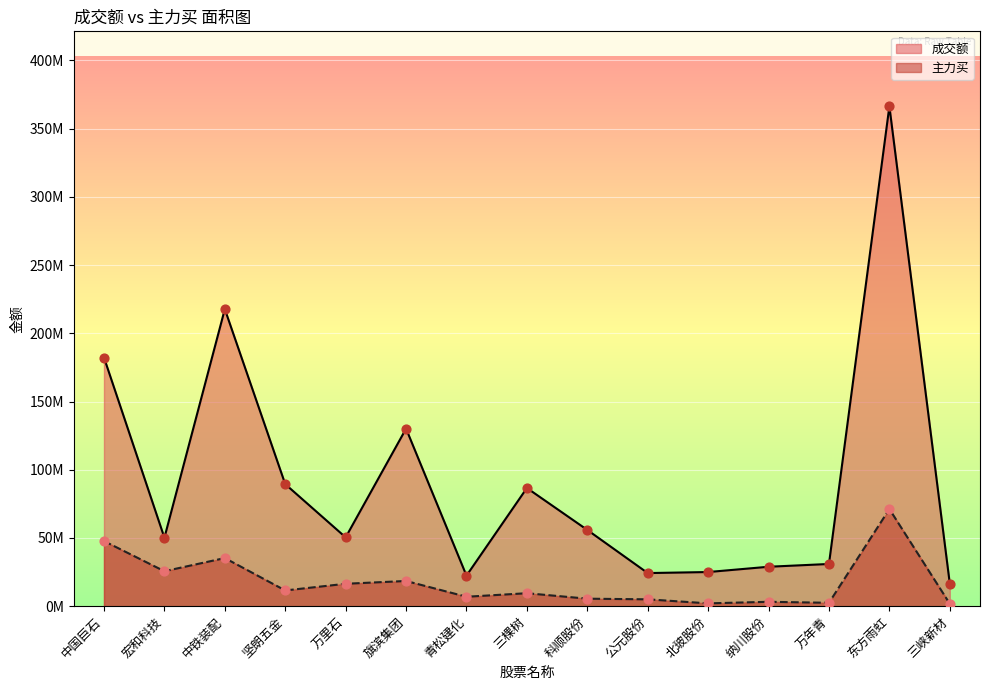

Which series has the widest spread of Y values?

成交额